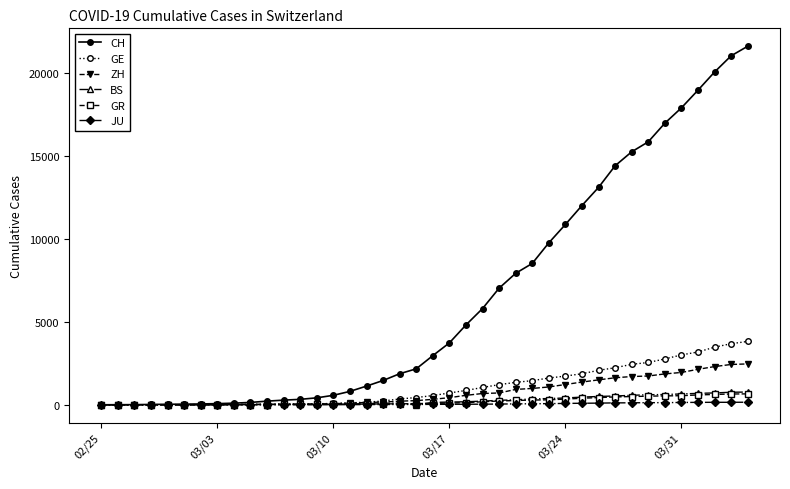

At how many categories does at least one series exceed 20152?

2